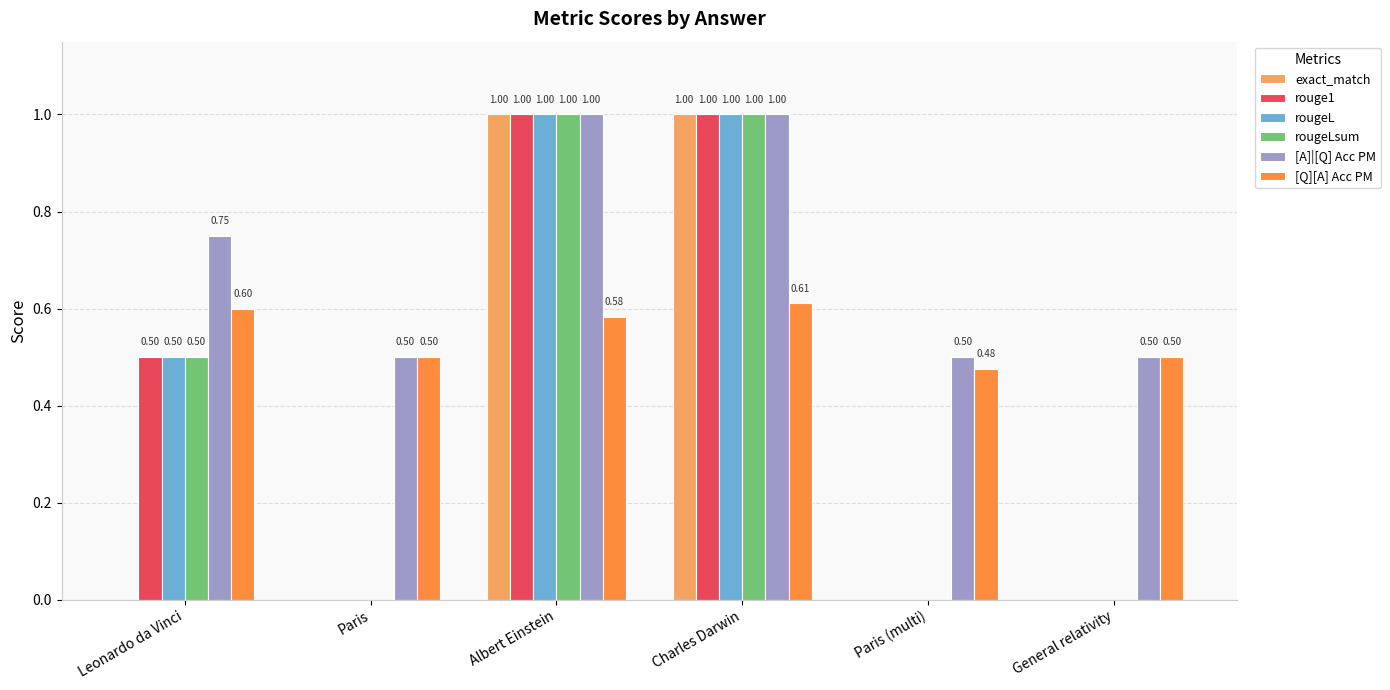

What is the sum of all exact_match values?

2.0